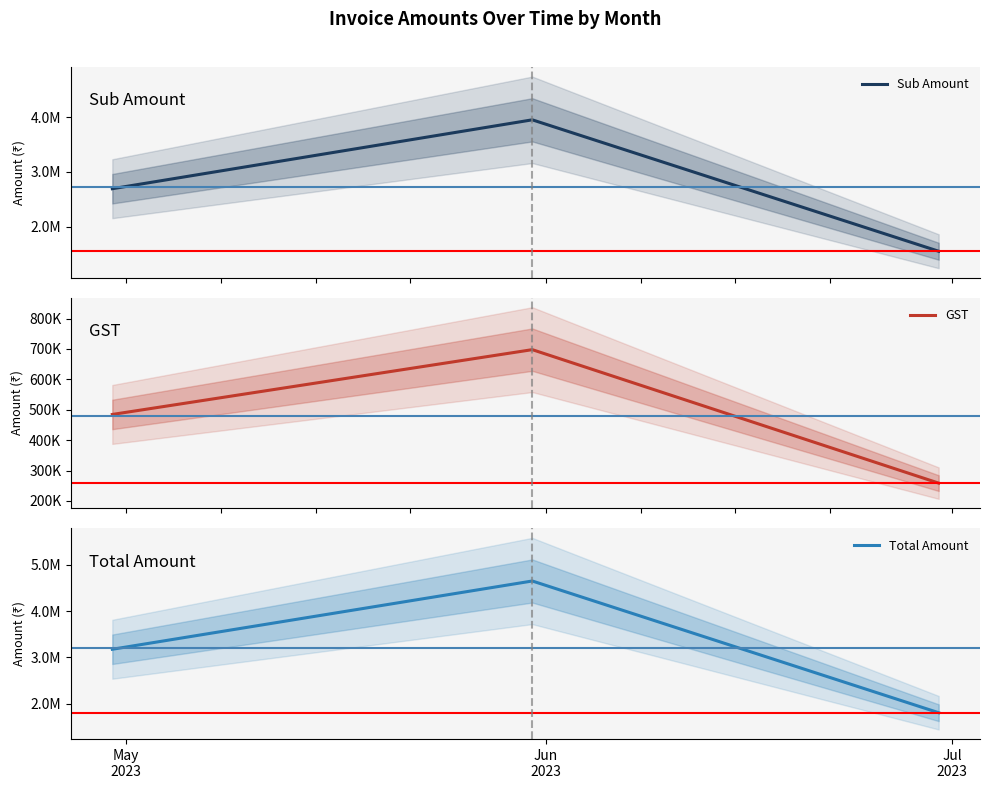

What is the minimum value shown in the chart?

258763.8